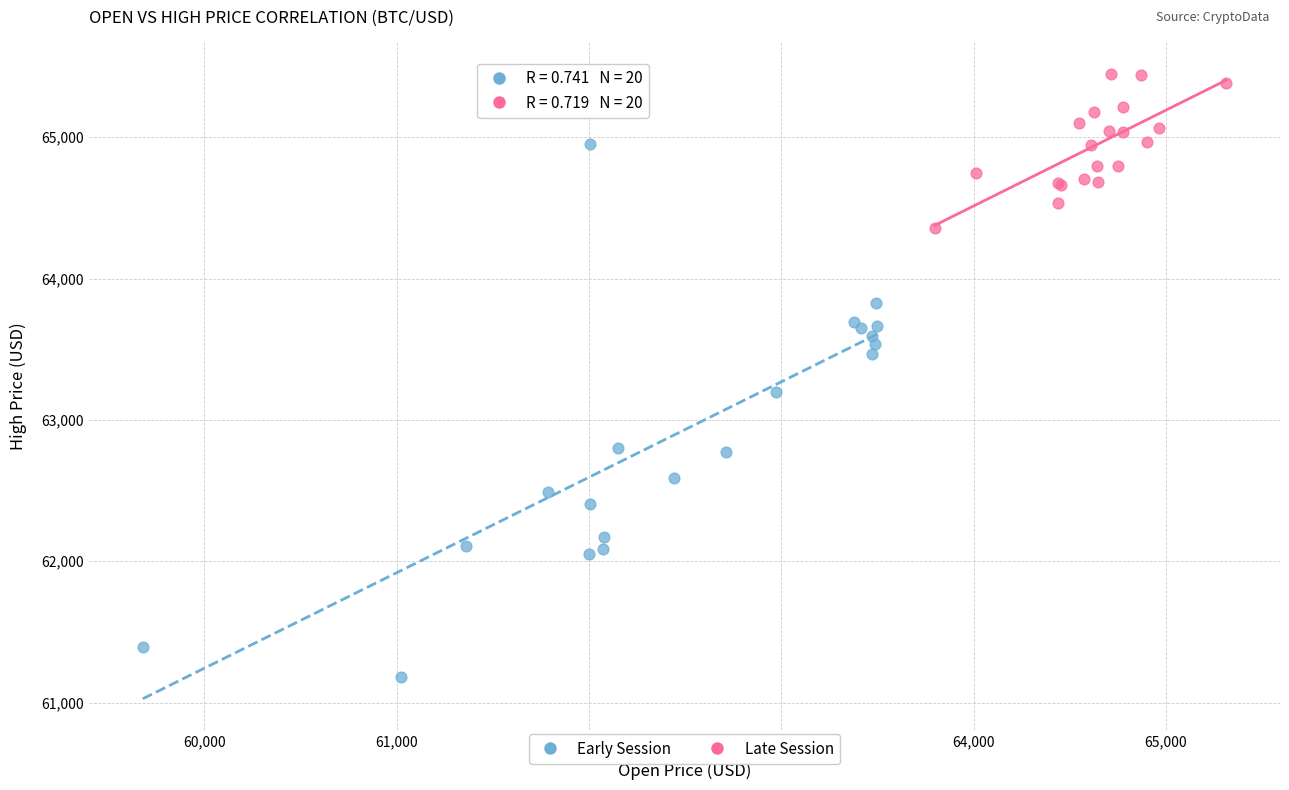

Which series has the largest Y range (max minus min)?

Early Session